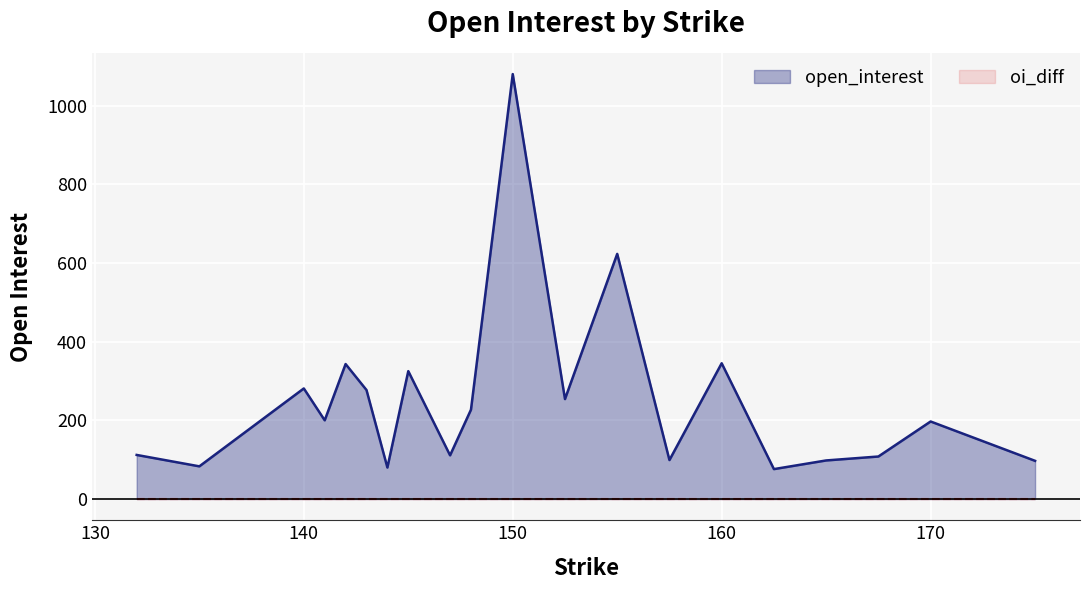

Which series has the largest range (max minus min)?

open_interest